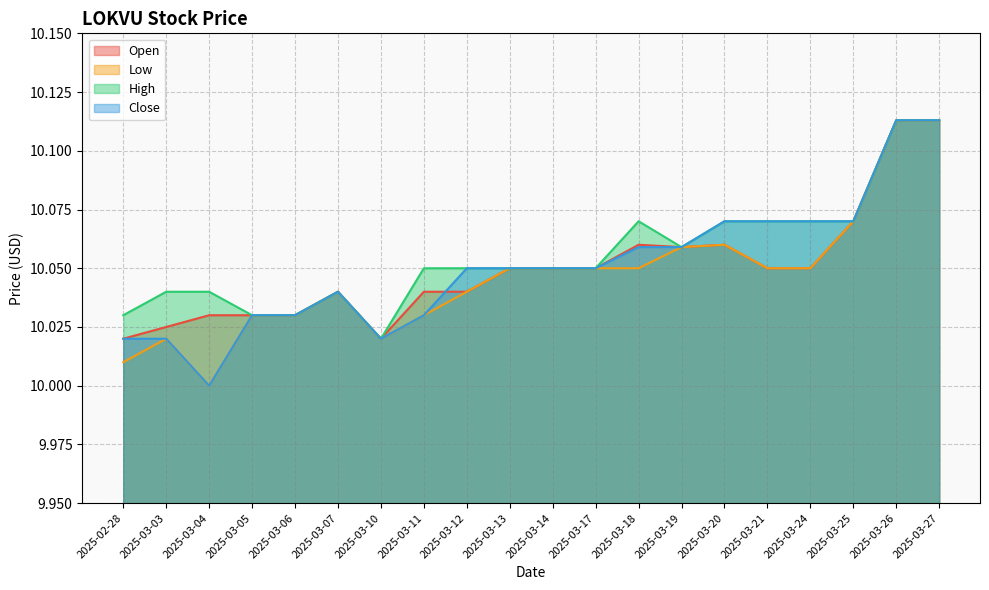

Reading right to left, list all the values displayed in this chart.

Open: 10.1	10.1	10.1	10.1	10.1	10.1	10.1	10.1	10.1	10.1	10.1	10.0	10.0	10.0	10.0	10.0	10.0	10.0	10.0	10.0
Low: 10.1	10.1	10.1	10.1	10.1	10.1	10.1	10.1	10.1	10.1	10.1	10.0	10.0	10.0	10.0	10.0	10.0	10.0	10.0	10.0
High: 10.1	10.1	10.1	10.1	10.1	10.1	10.1	10.1	10.1	10.1	10.1	10.1	10.1	10.0	10.0	10.0	10.0	10.0	10.0	10.0
Close: 10.1	10.1	10.1	10.1	10.1	10.1	10.1	10.1	10.1	10.1	10.1	10.1	10.0	10.0	10.0	10.0	10.0	10.0	10.0	10.0